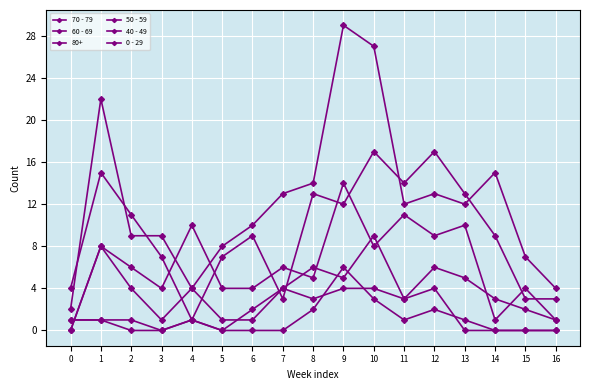

Is this an area chart (filled region under the line)?

No